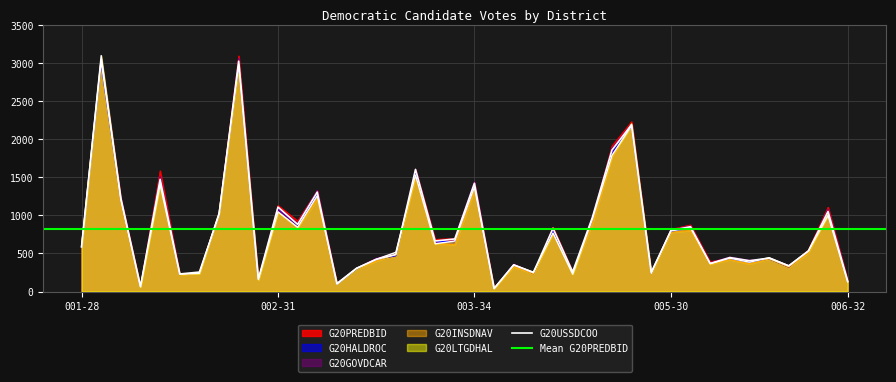

What is the total value across all series at 005-30?

4787.5